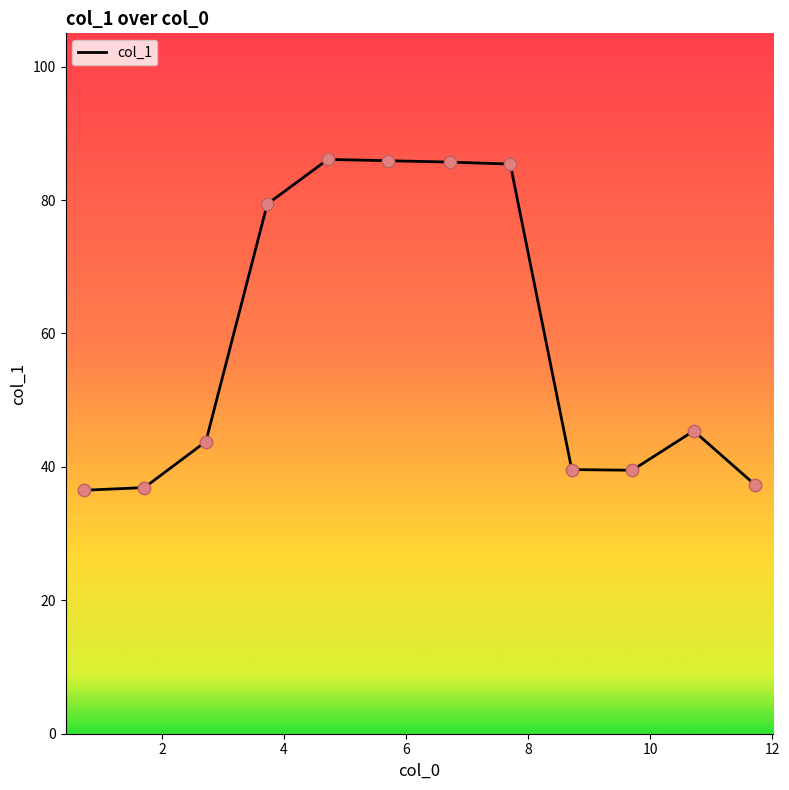

What is the greatest value displayed?

86.1